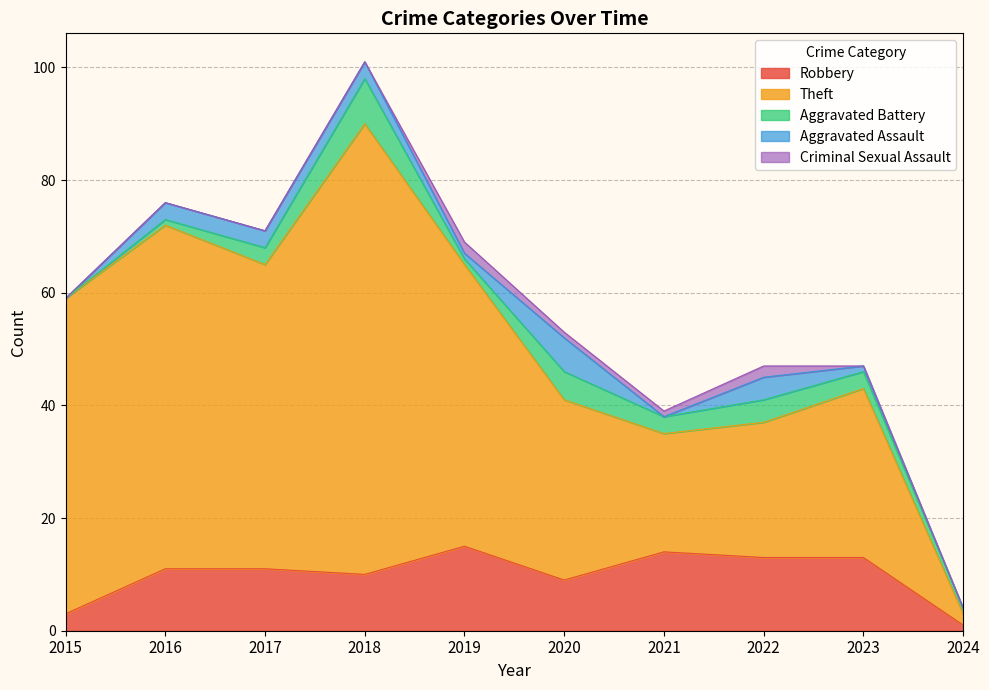

Which series has the largest total across all categories?

Theft